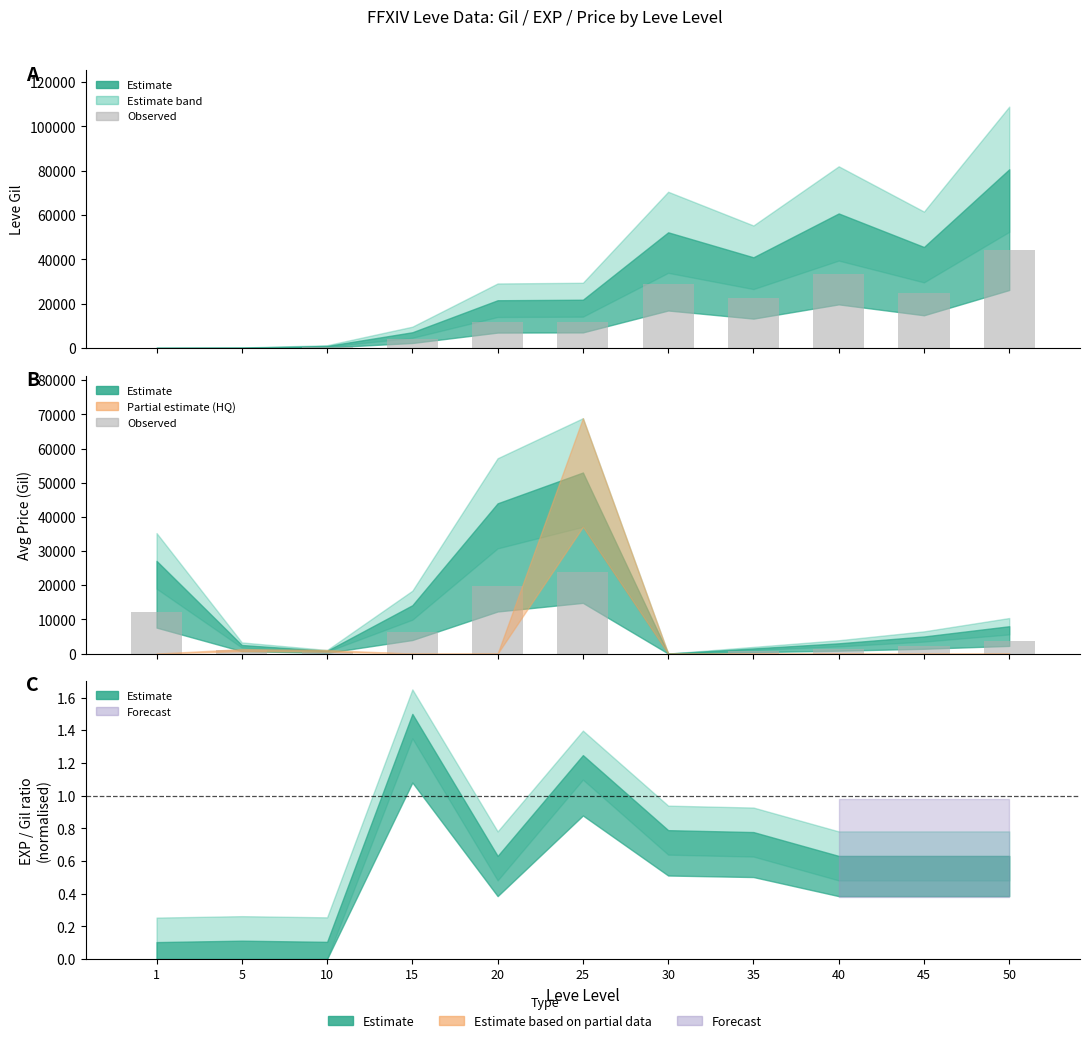

The Leve Gil series shows 166.9 at 5. True or false?

False